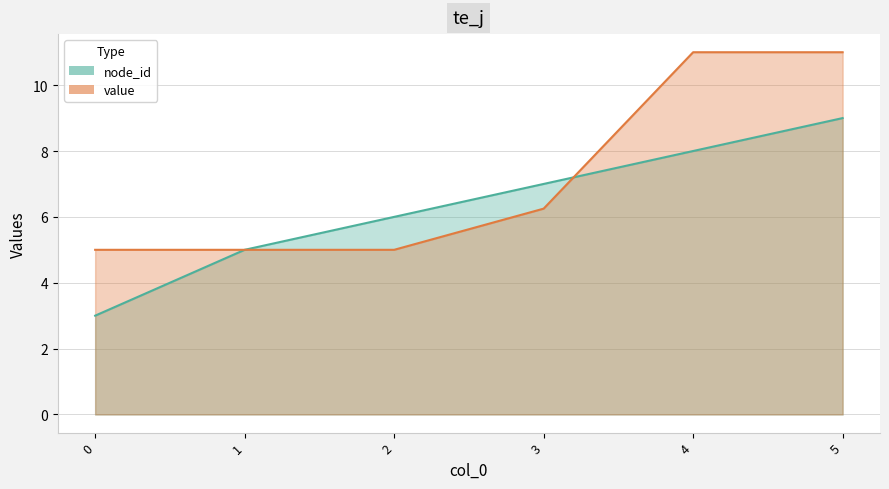

Reading left to right, extract all data points from this chart.

node_id: 0=3.0	1=5.0	2=6.0	3=7.0	4=8.0	5=9.0
value: 0=5.0	1=5.0	2=5.0	3=6.2	4=11.0	5=11.0